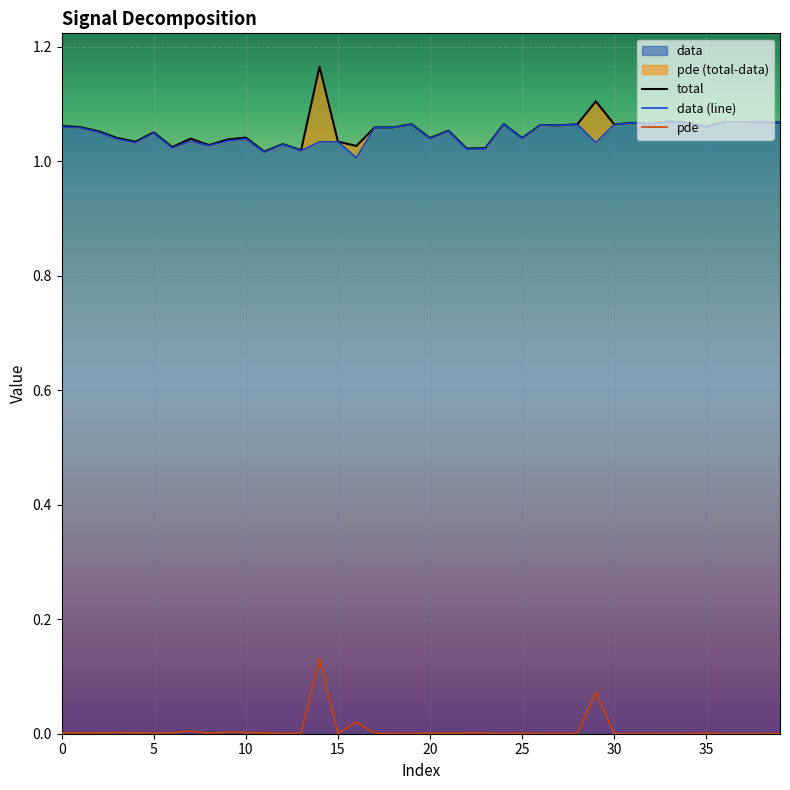

The value of total at 26 is 1.8. True or false?

False